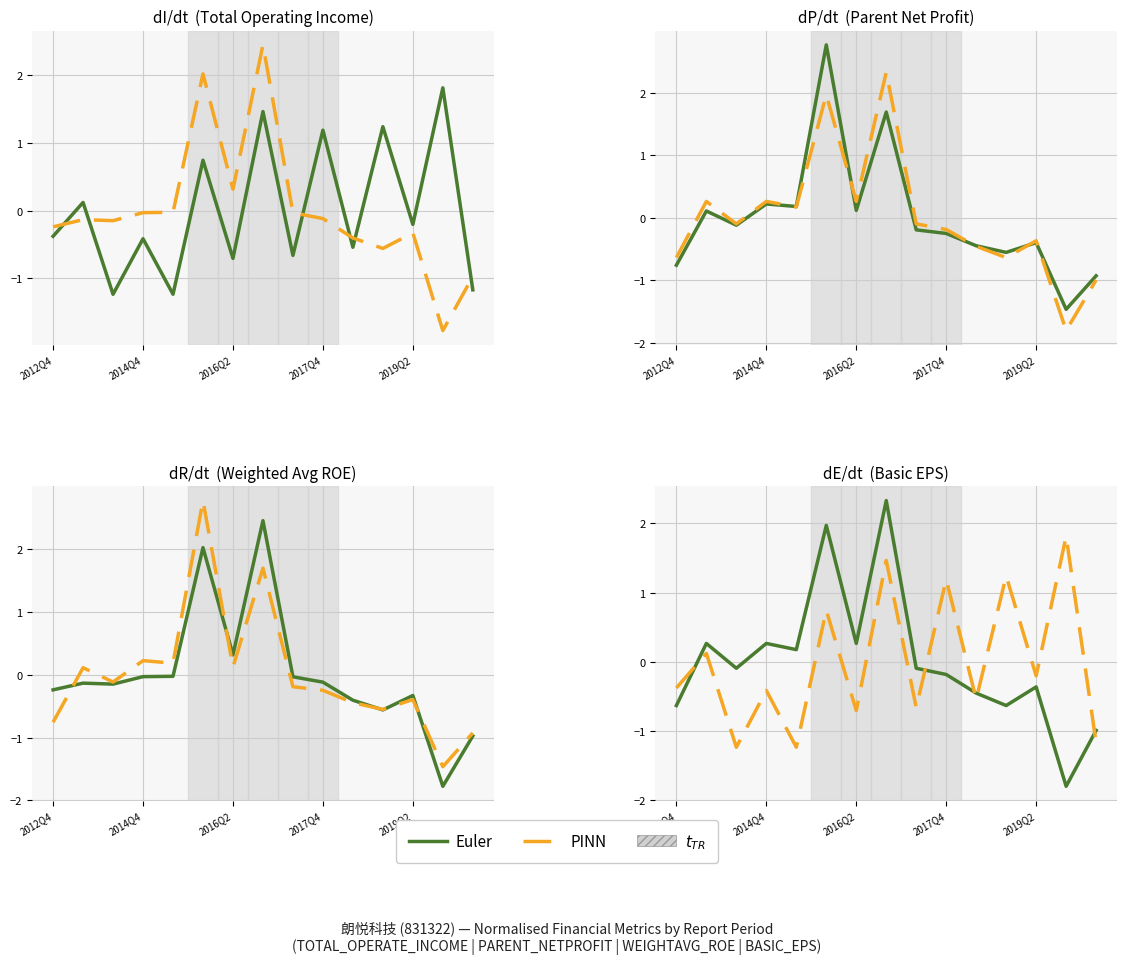

How many intersections are there between PINN and Euler?

5